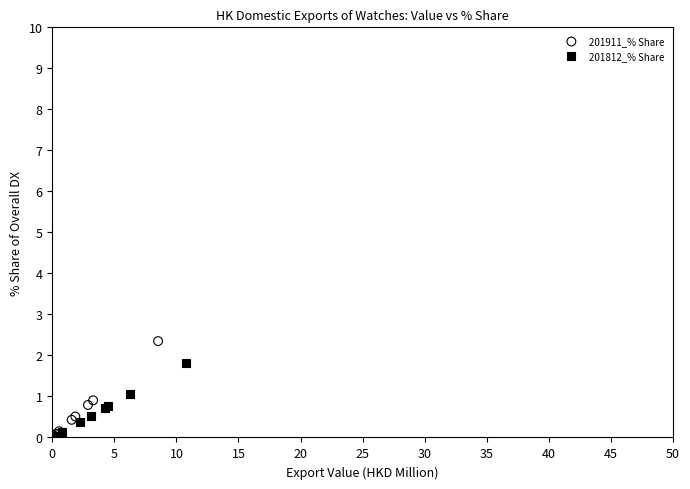

Which series reaches the maximum Y coordinate?

201911_% Share